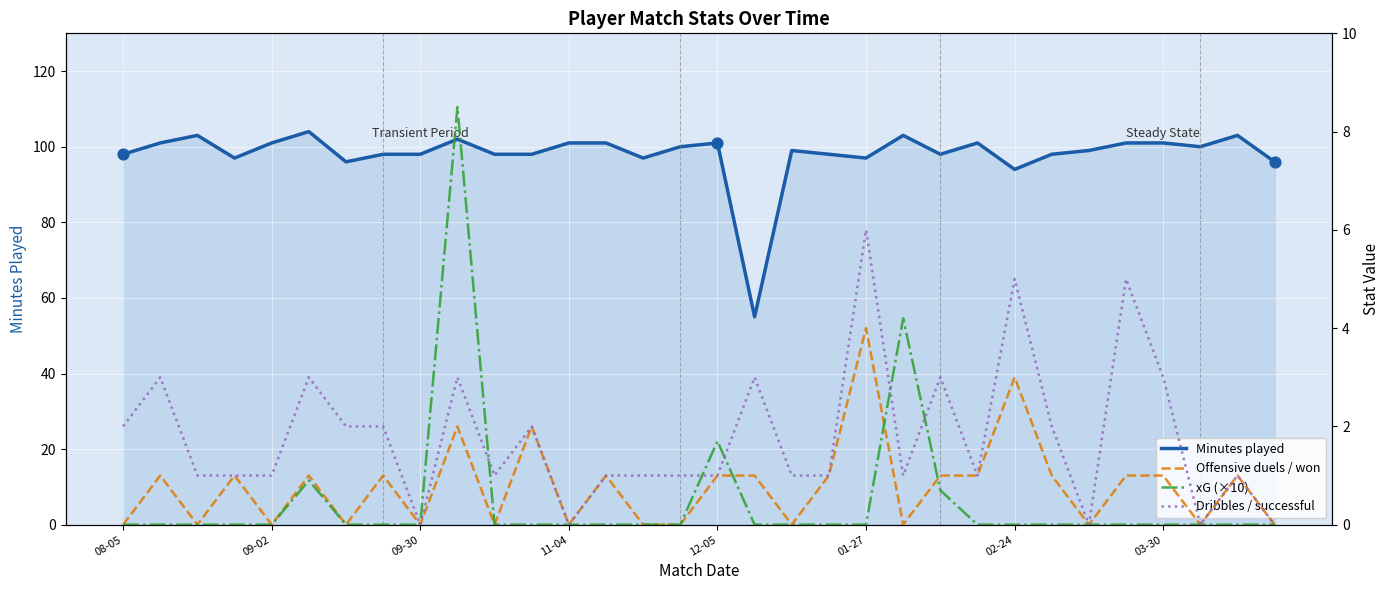

What is the total value across all series at 21?

108.2